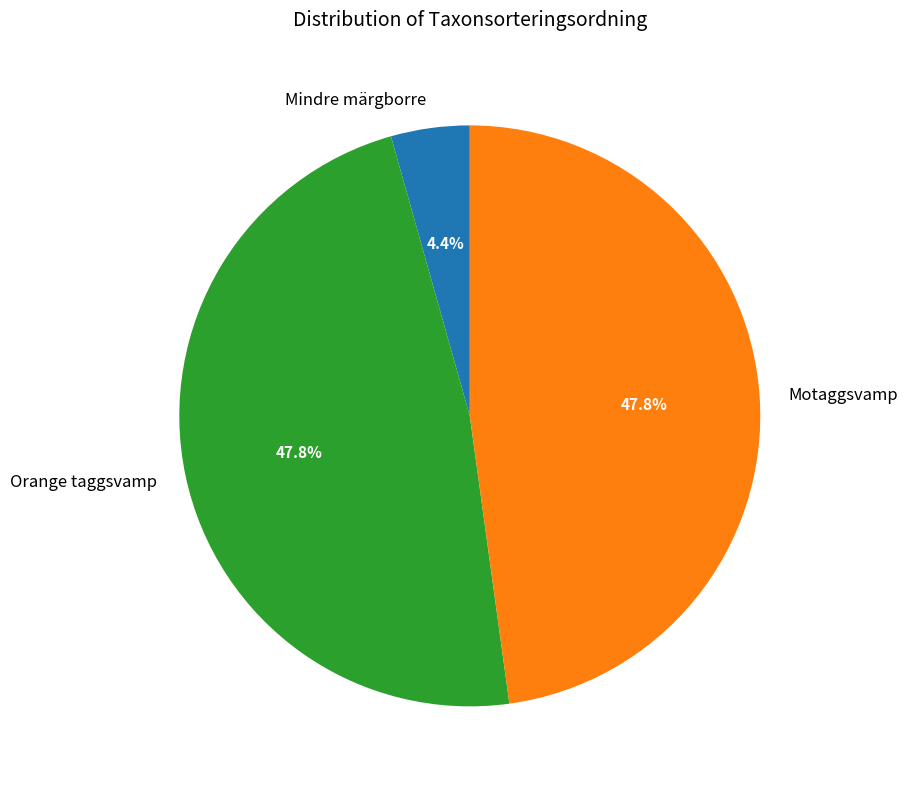

Count the number of slices in the pie.

3